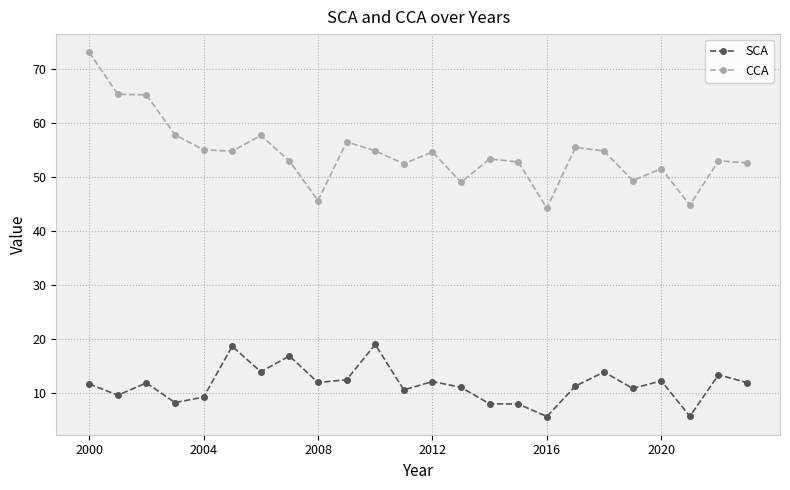

True or false: SCA and CCA intersect in this chart.

False